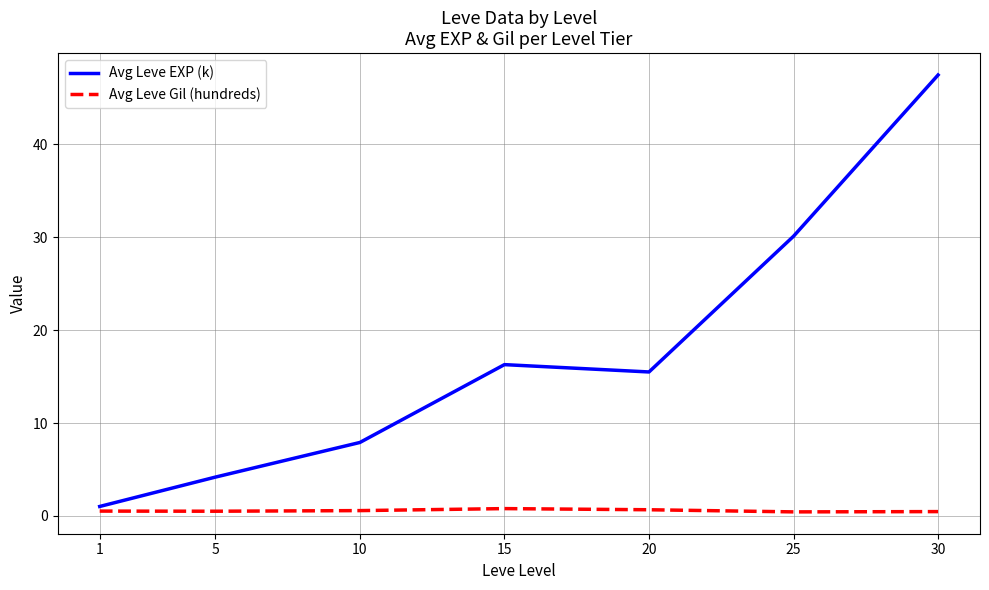

Is this an area chart (filled region under the line)?

No